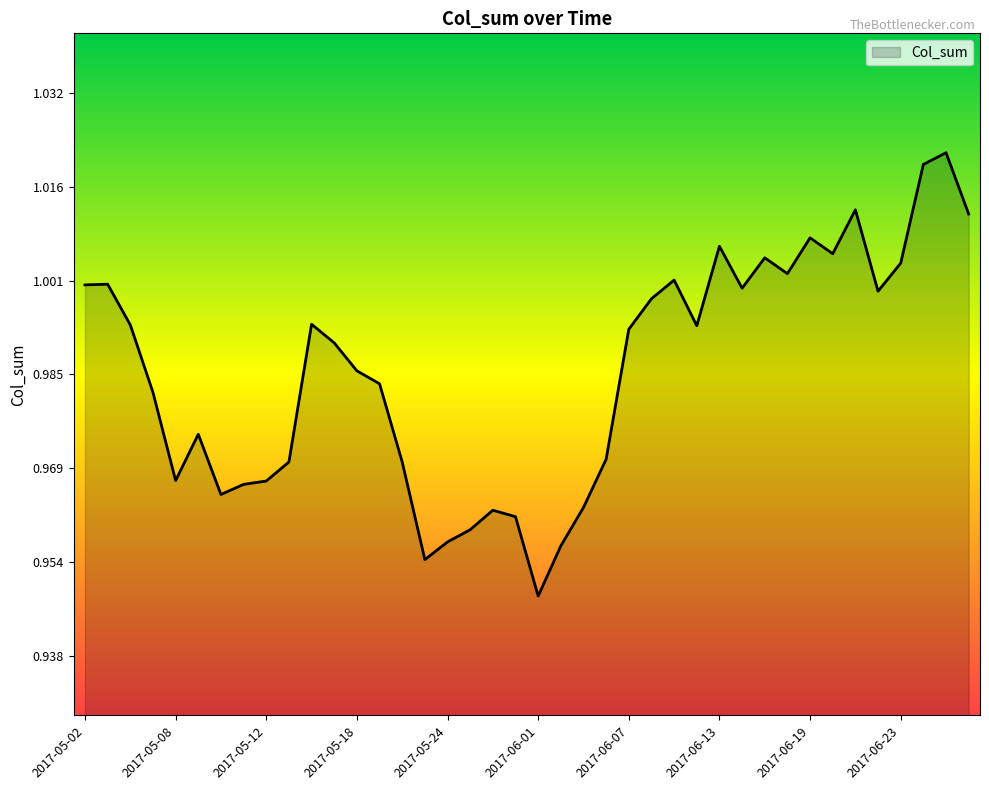

Is this an area chart (filled region under the line)?

Yes